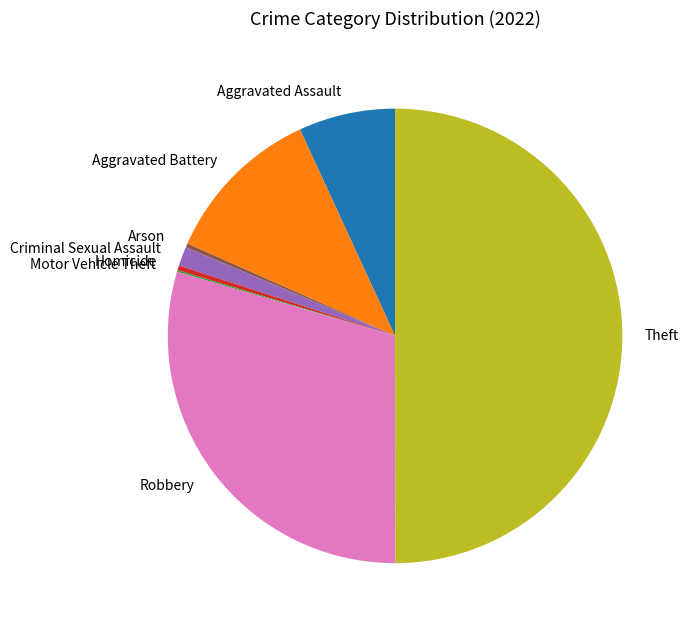

What is the ratio of the value at Homicide to the value at Arson?

1.2